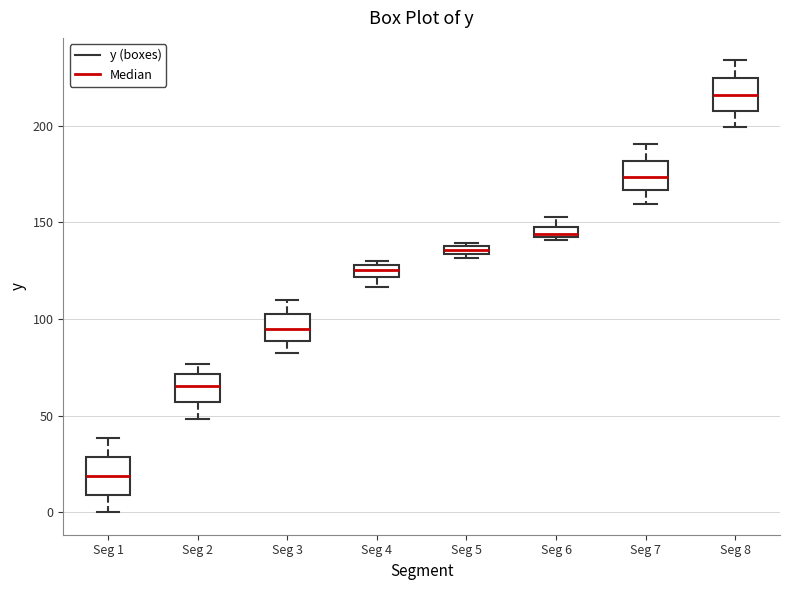

Which box has the highest median line?

Seg 8